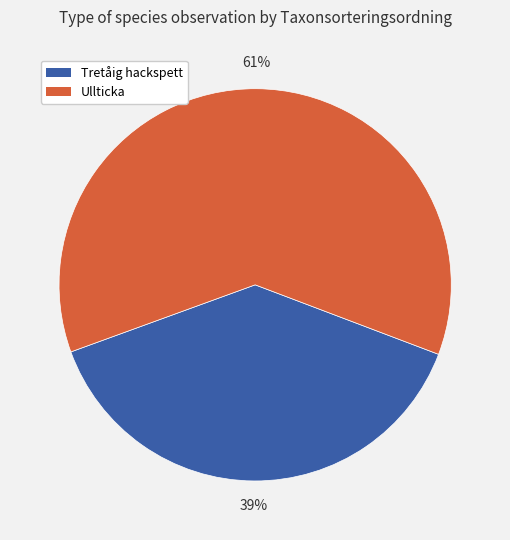

Is there any slice that represents more than half of the pie?

Yes